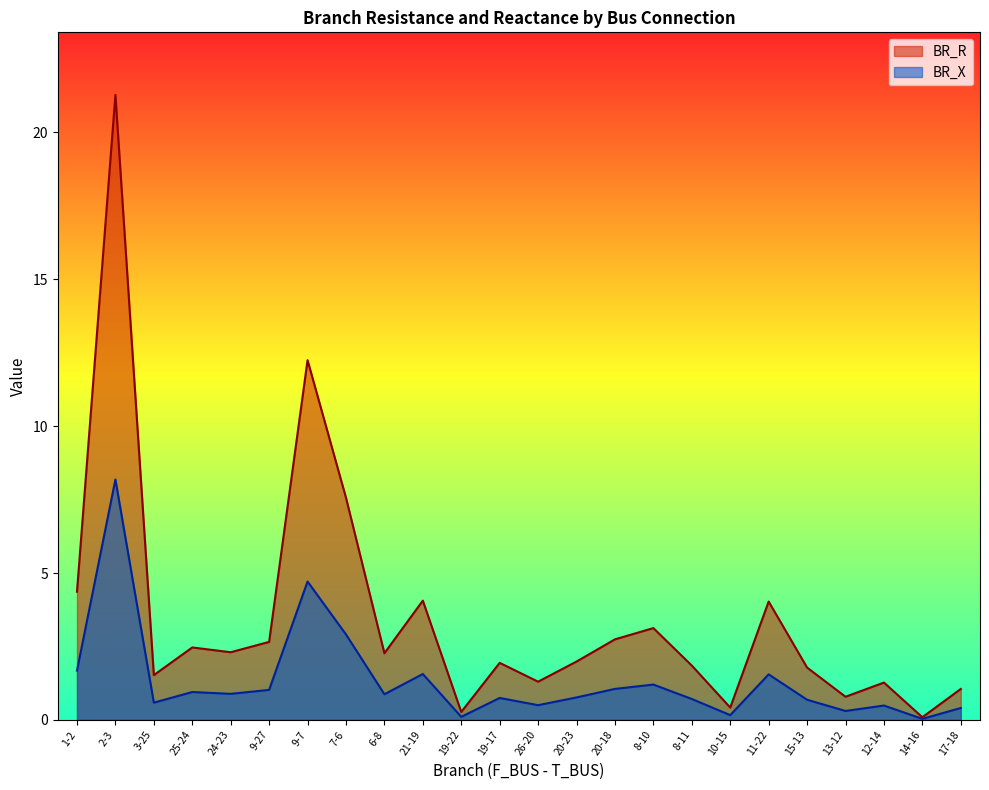

Which has a higher value, 24-23 or 12-14?

24-23